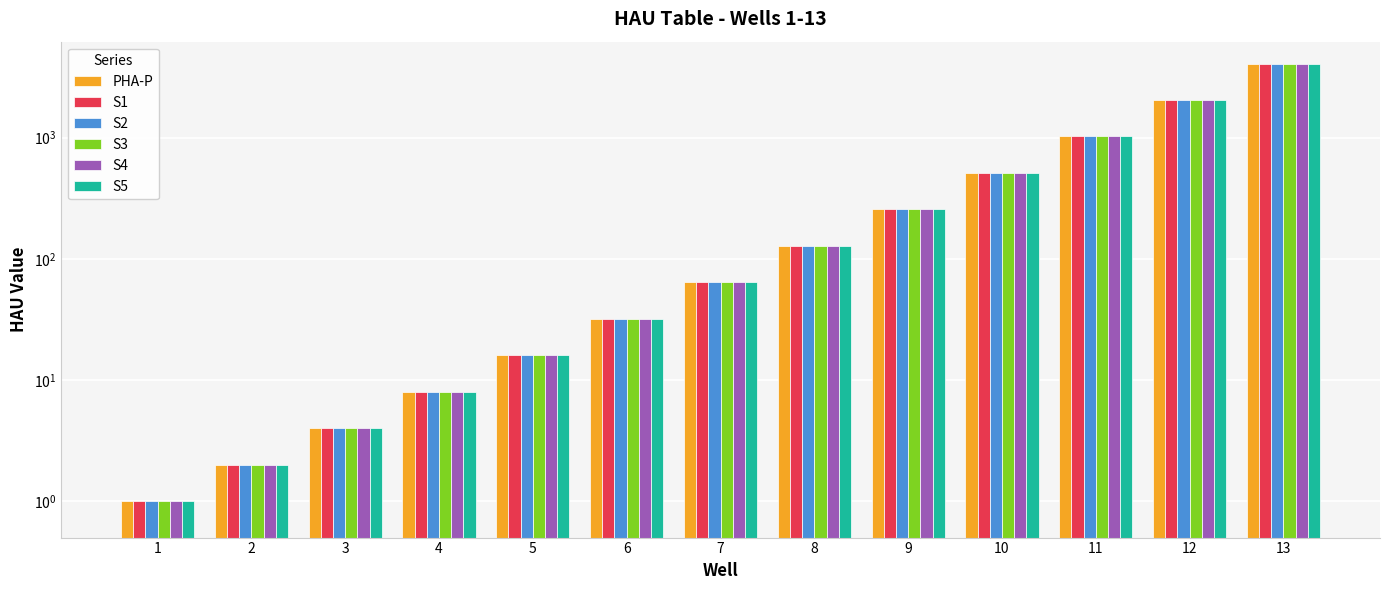

Reading left to right, list all the values displayed in this chart.

PHA-P: 1	2	4	8	16	32	64	128	256	512	1024	2048	4096
S1: 1	2	4	8	16	32	64	128	256	512	1024	2048	4096
S2: 1	2	4	8	16	32	64	128	256	512	1024	2048	4096
S3: 1	2	4	8	16	32	64	128	256	512	1024	2048	4096
S4: 1	2	4	8	16	32	64	128	256	512	1024	2048	4096
S5: 1	2	4	8	16	32	64	128	256	512	1024	2048	4096